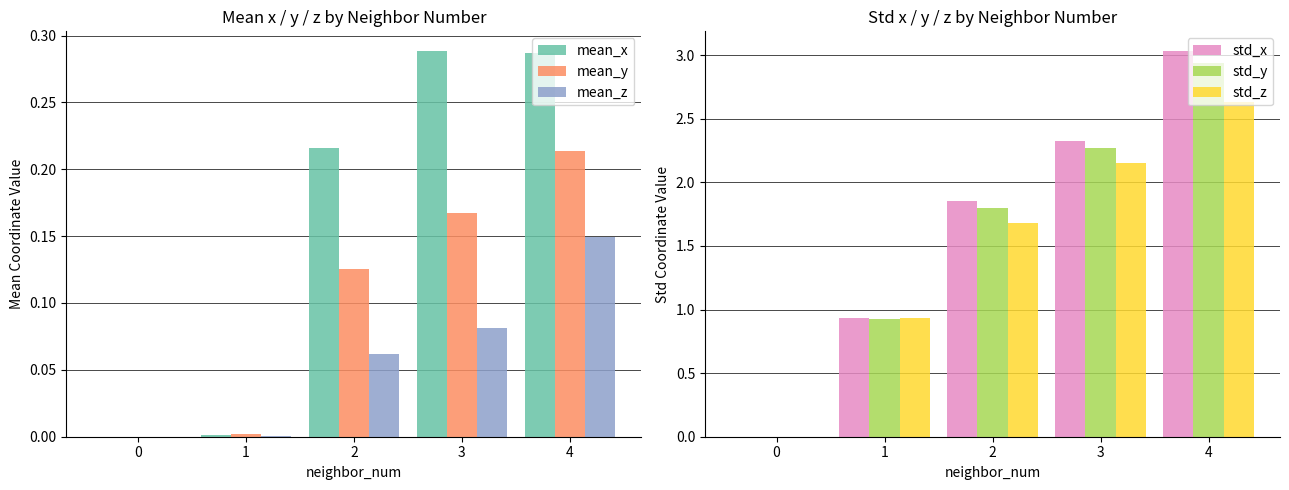

Which has a higher value, 1 or 0?

1